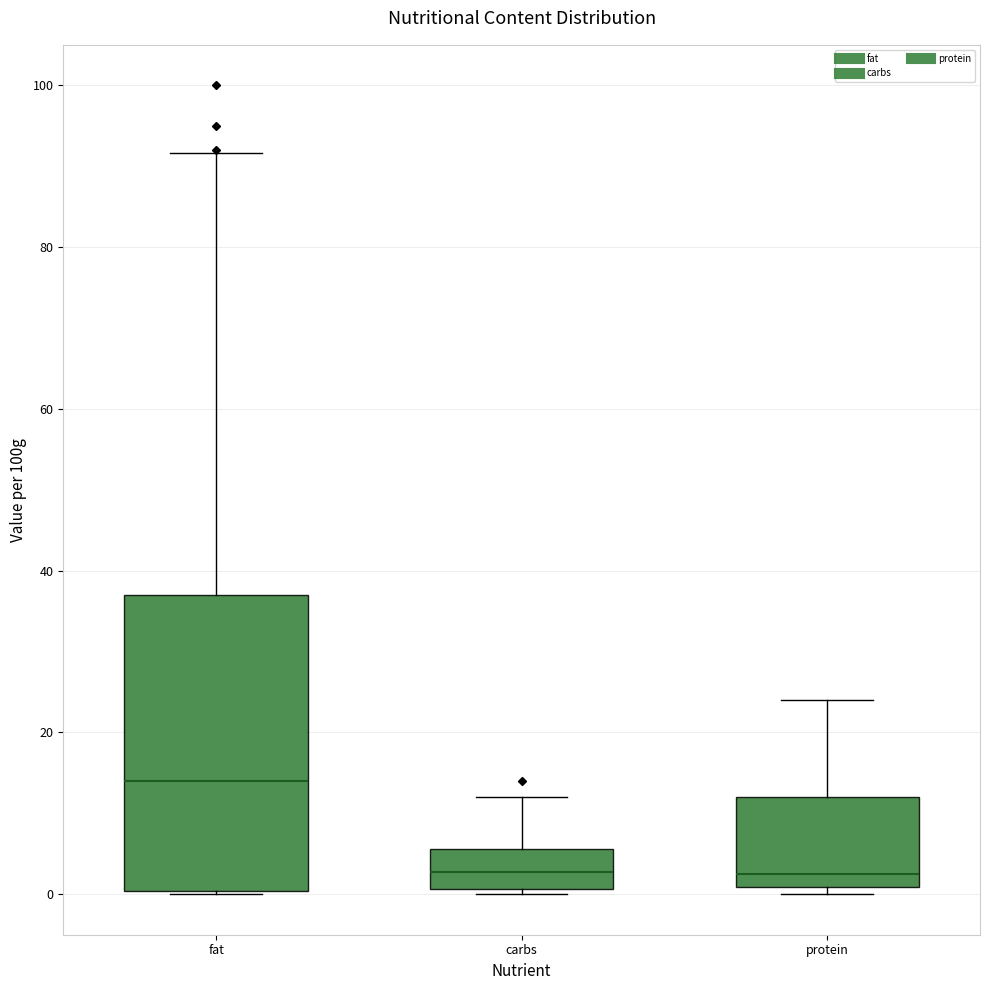

Comparing the boxes themselves (not the whiskers), which one is the tallest?

fat